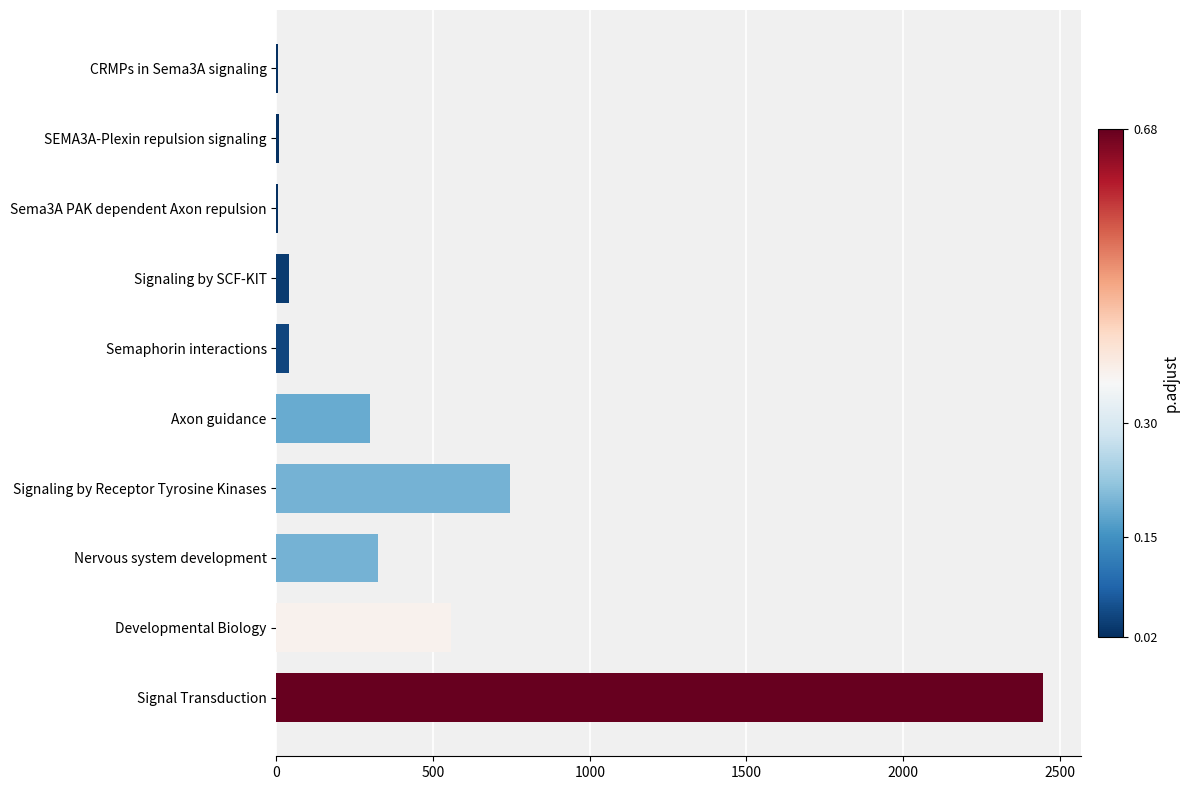

Where is the data nearest to the value 1225?

Signaling by Receptor Tyrosine Kinases